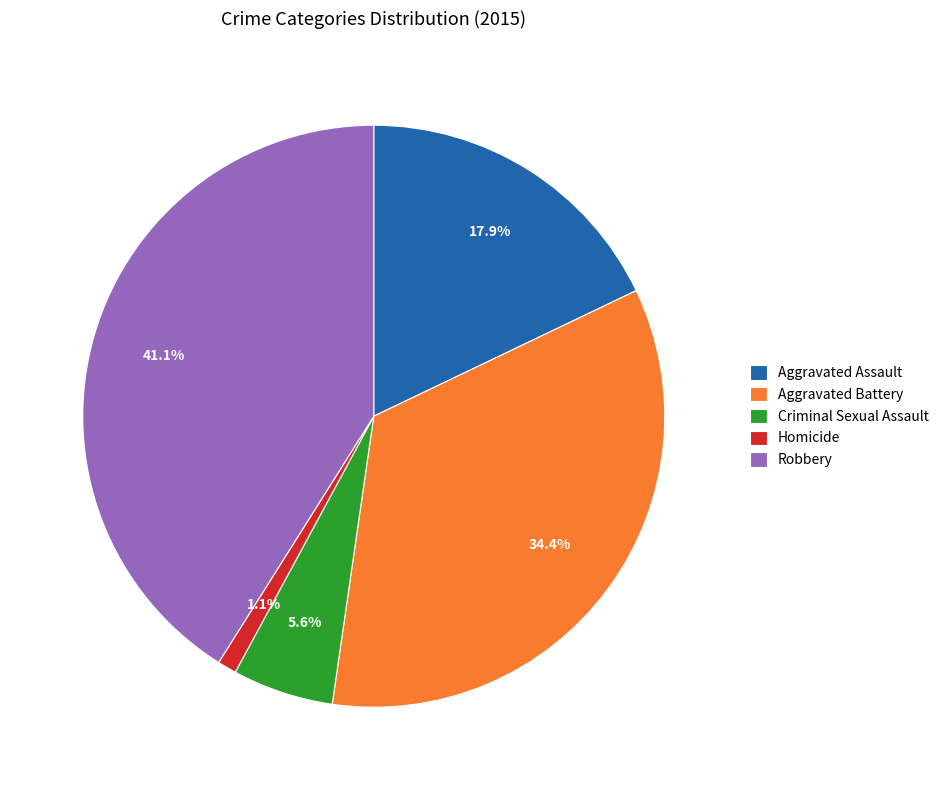

Which category has the smallest portion of the pie?

Homicide